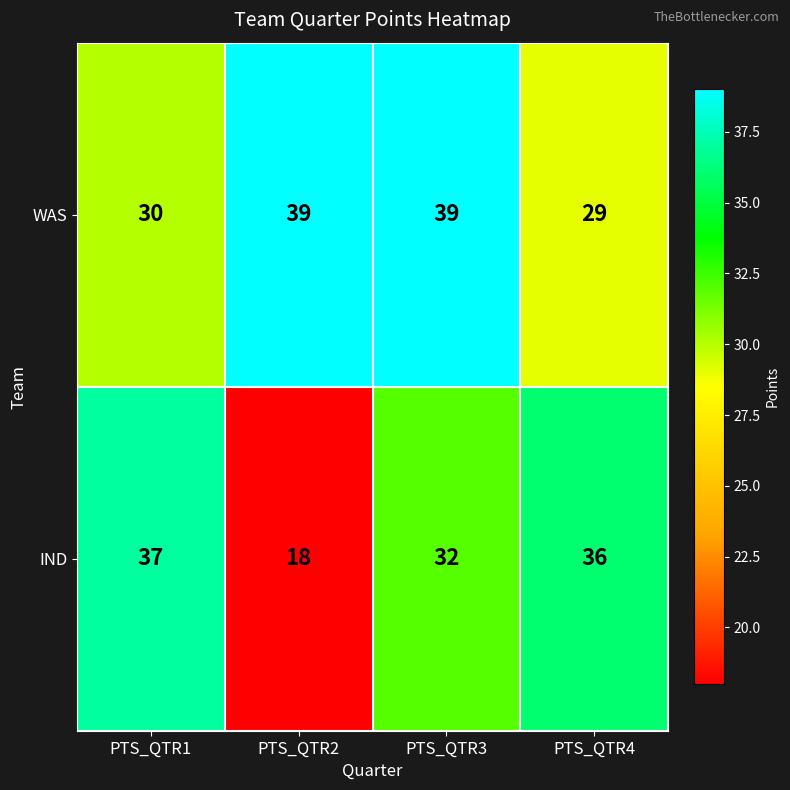

What value does the IND series have at PTS_QTR1, to the nearest 5?

35